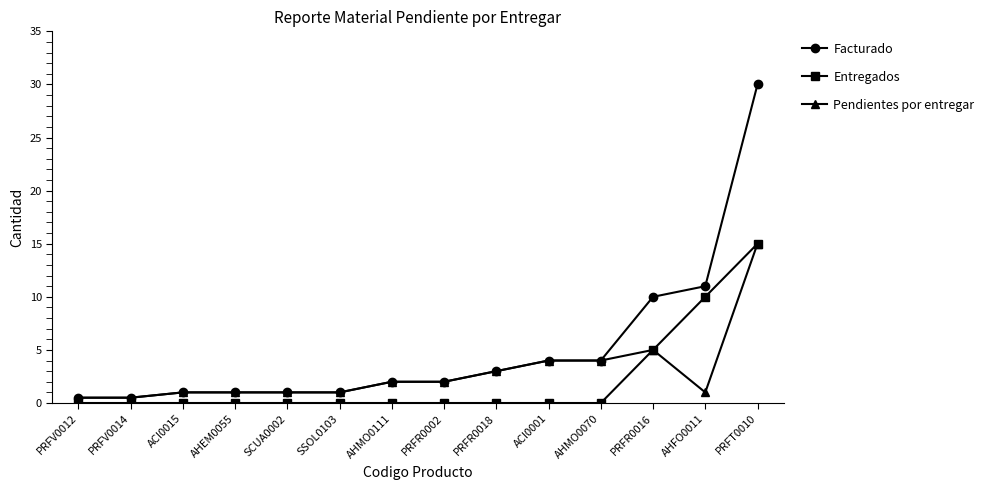

Rank the series by their average value, from highest to lowest.

Facturado, Pendientes por entregar, Entregados